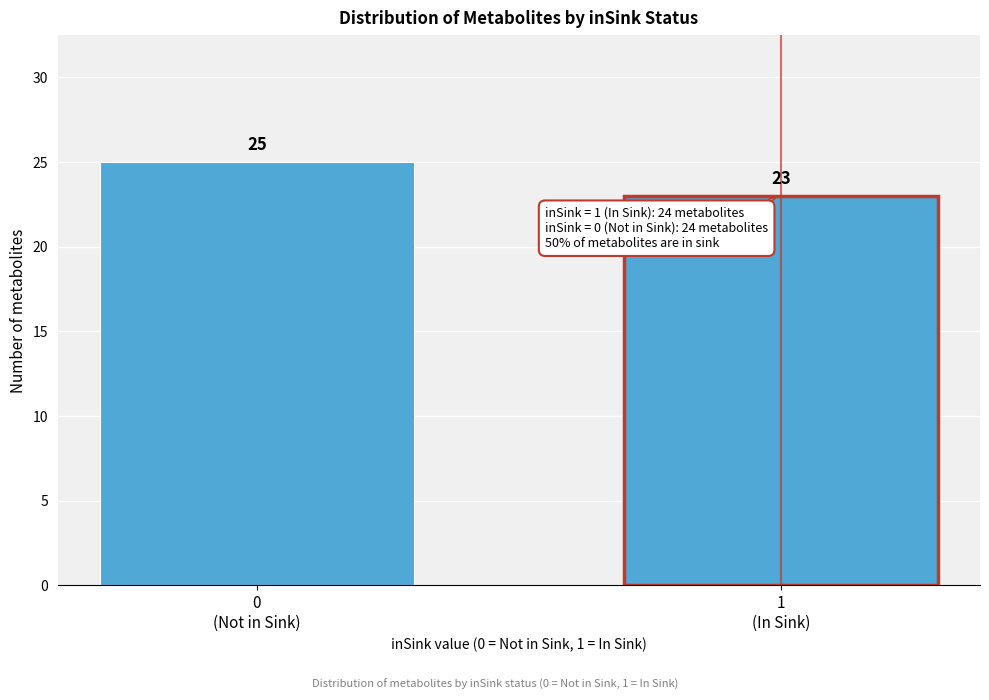

Reading right to left, extract all data points from this chart.

23	25